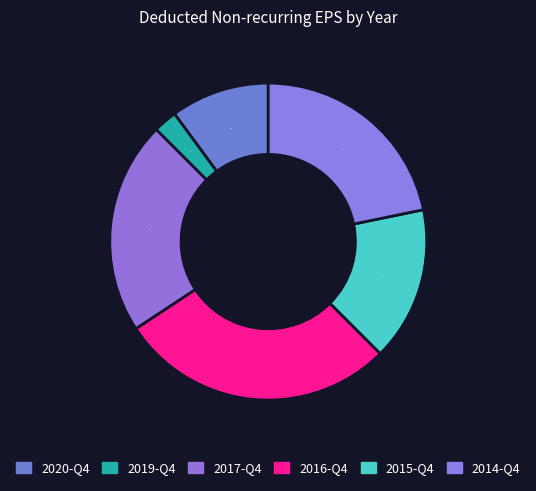

How many slices are in this pie chart?

6